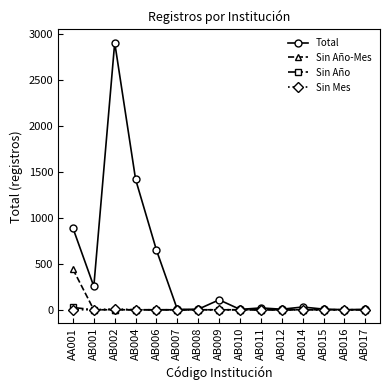

Which label corresponds to the largest value in the chart?

AB002